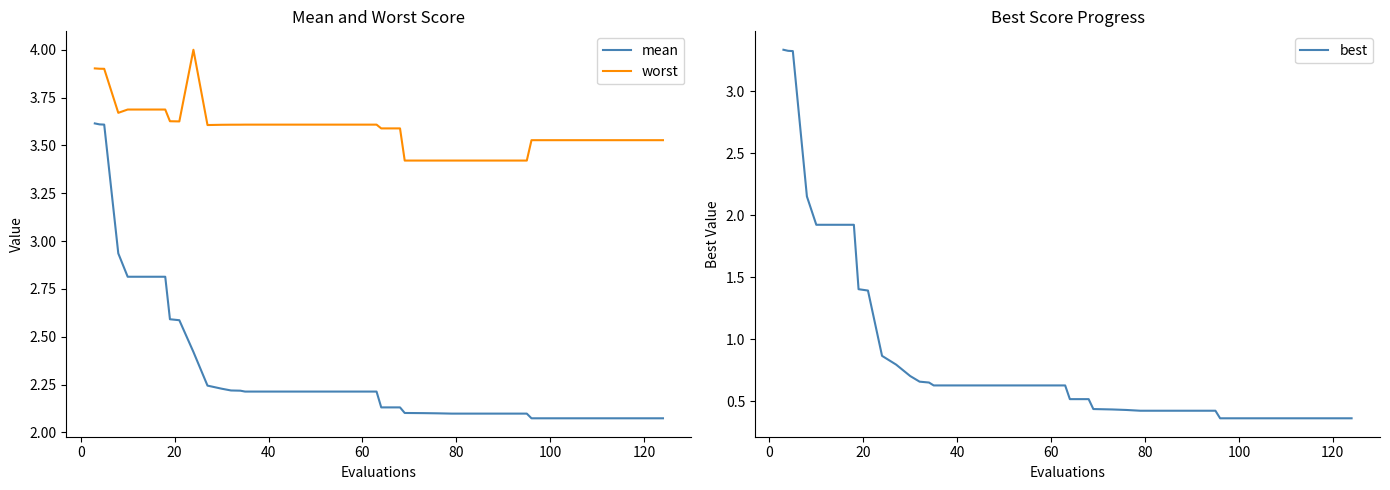

How many series are shown in this chart?

3